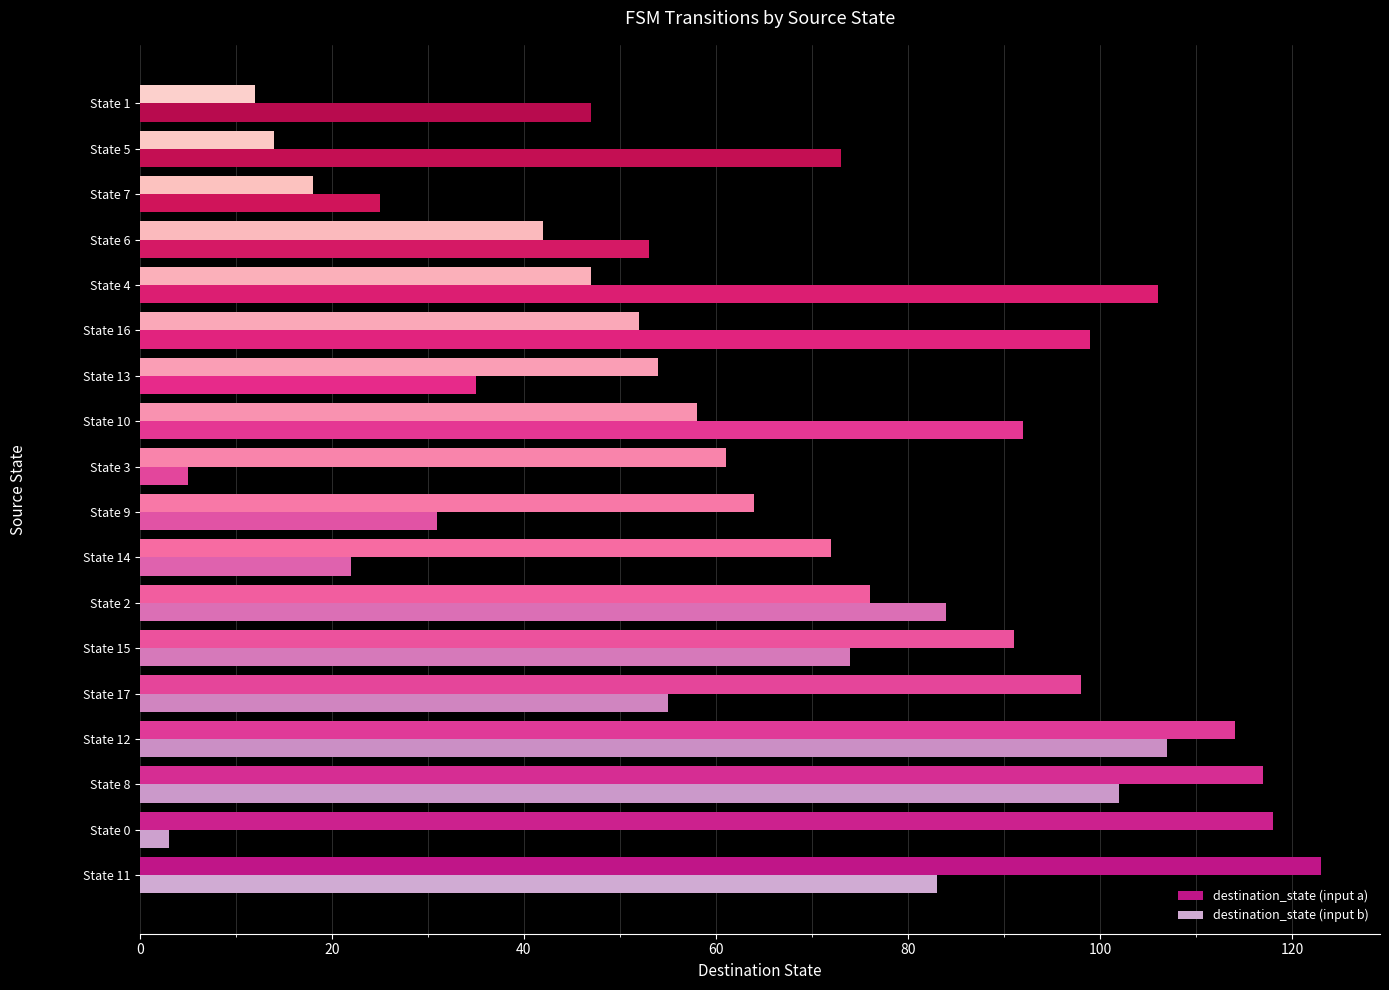

List the series in order of their peak value, lowest first.

destination_state (input b), destination_state (input a)